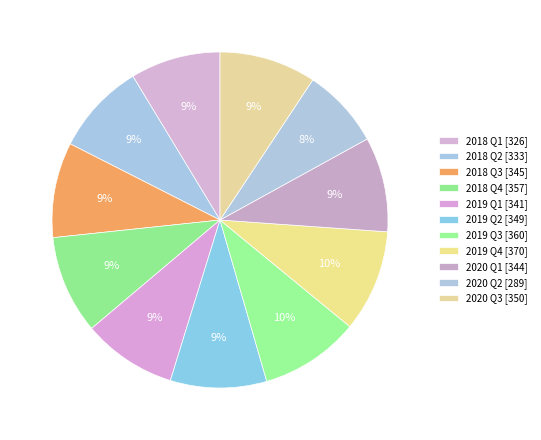

The 2020 Q1 slice represents 9% of the pie. True or false?

True